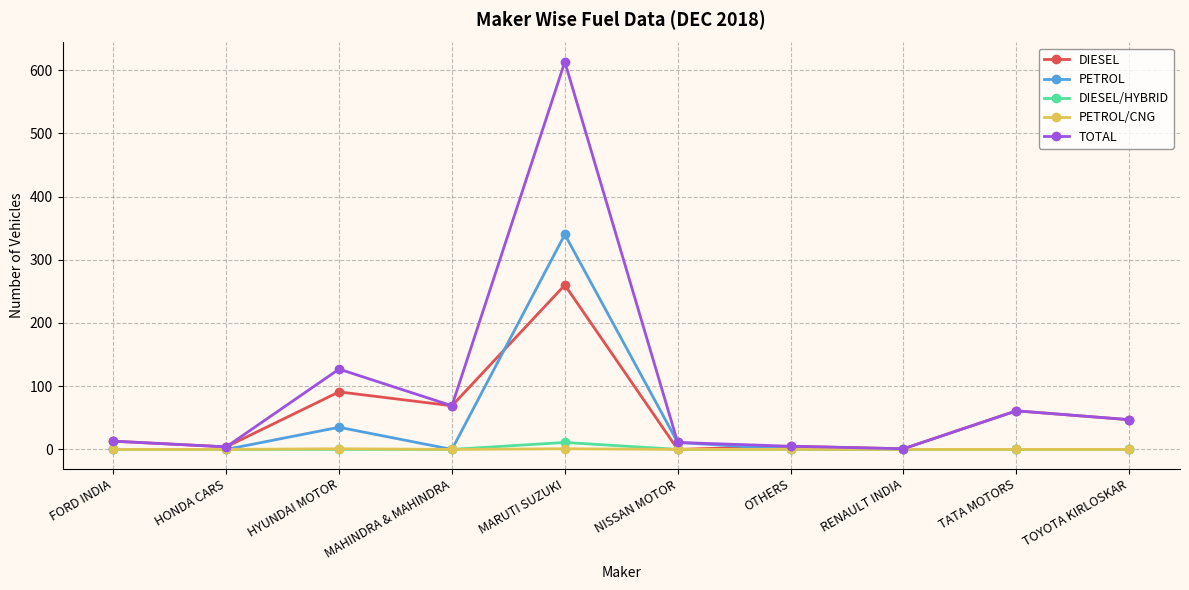

How many values in the DIESEL series are below 47?

5